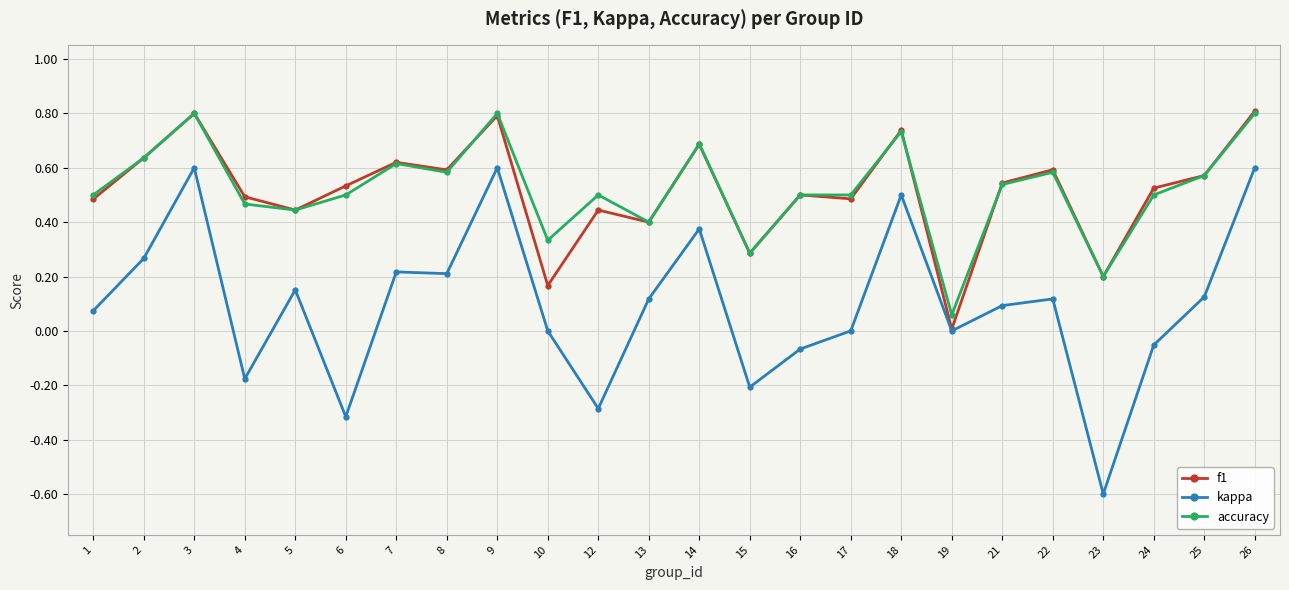

How many lines are shown in the chart?

3